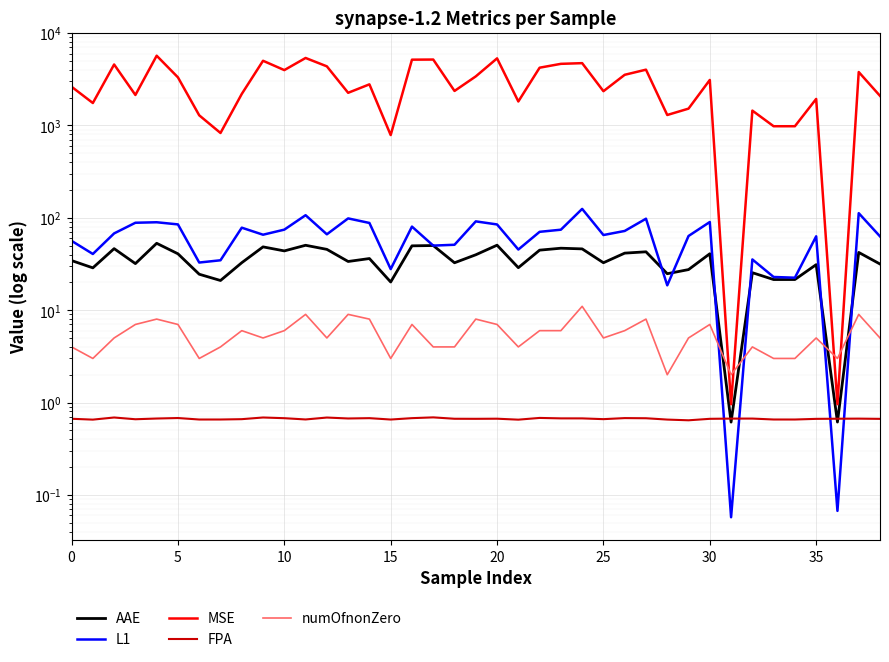

Between which two adjacent categories do MSE and numOfnonZero first intersect?

30 and 31